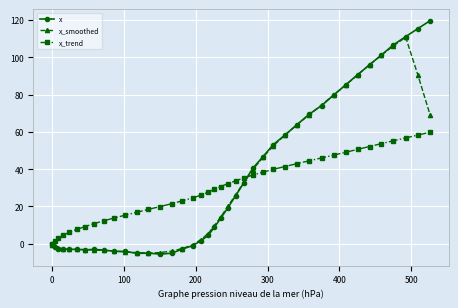

What is the minimum value for x?

-5.6